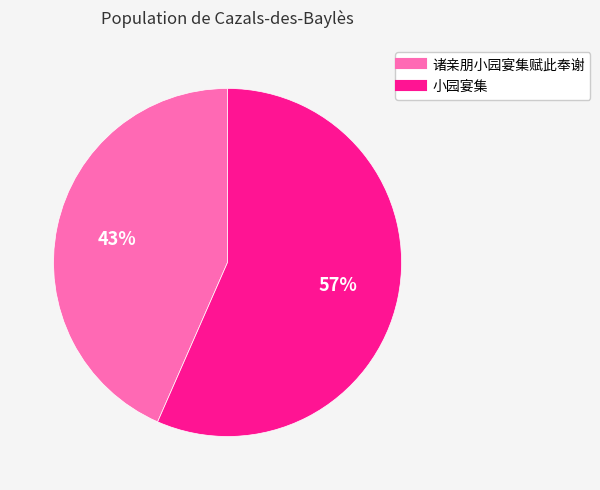

Combined, do 小园宴集 and 诸亲朋小园宴集赋此奉谢 account for over 50%?

Yes